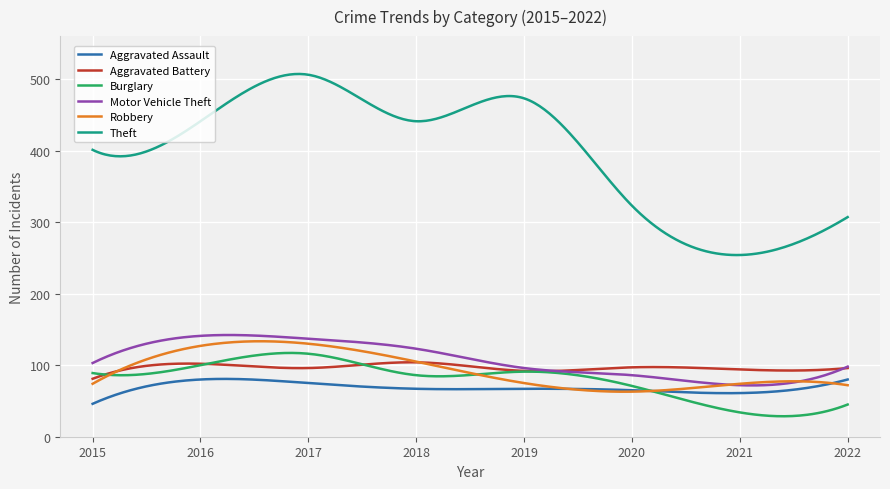

What is the maximum value for Aggravated Battery?

104.1